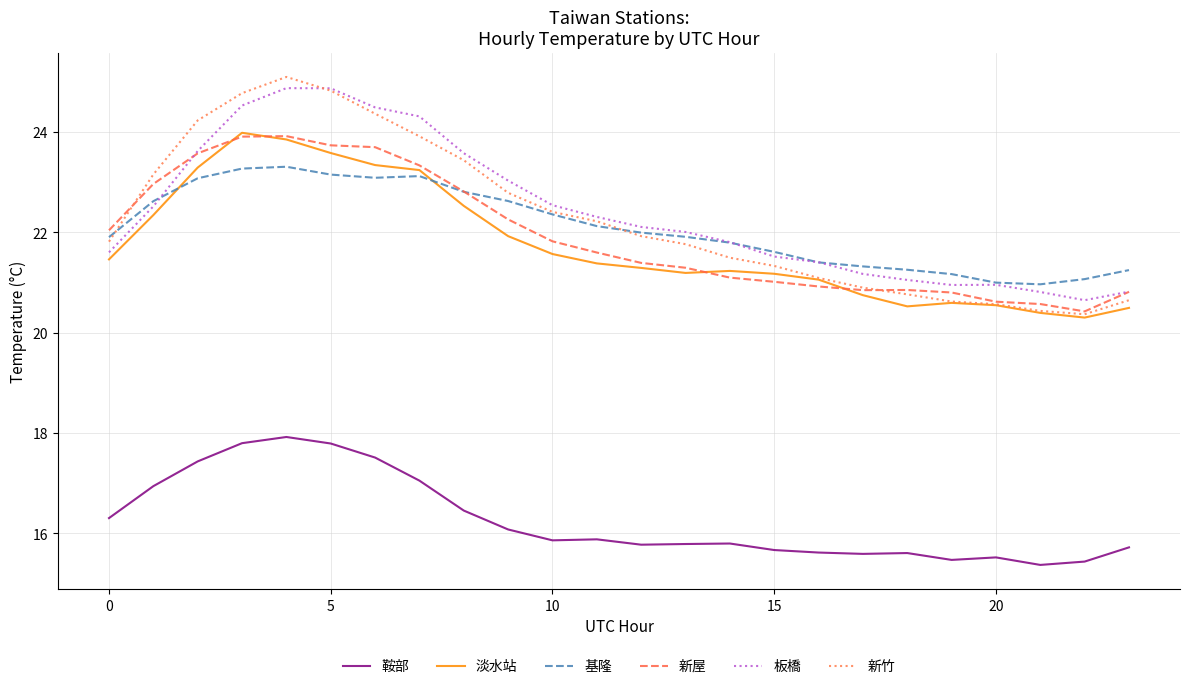

How many categories are shown in the chart?

24